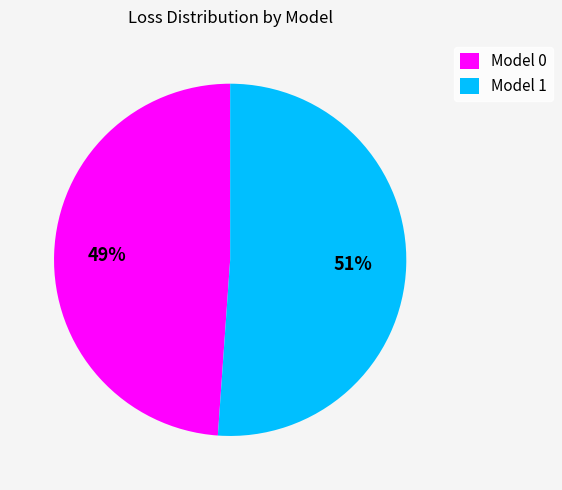

Count the number of slices in the pie.

2